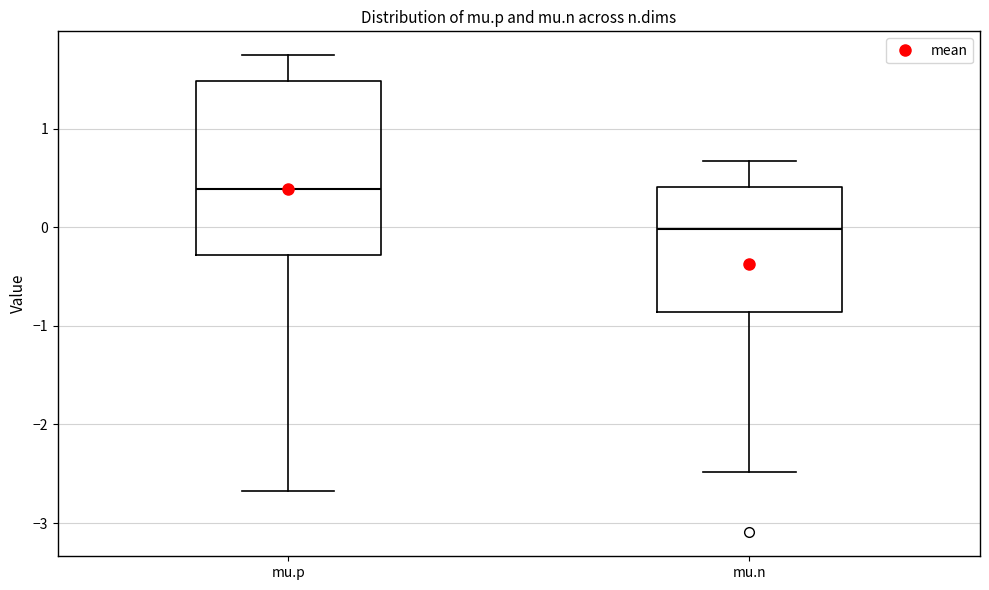

Reading left to right, transcribe this box plot: for each box, give where its median line is, the range the box spans, and where its two whiskers end, as read against the y-axis. The values are not printed on the chart, so give them approximately, as read against the axis.

mu.p: median 0.4, box -0.3 to 1.5, whiskers -2.7 to 1.7
mu.n: median 0.0, box -0.9 to 0.4, whiskers -2.5 to 0.7